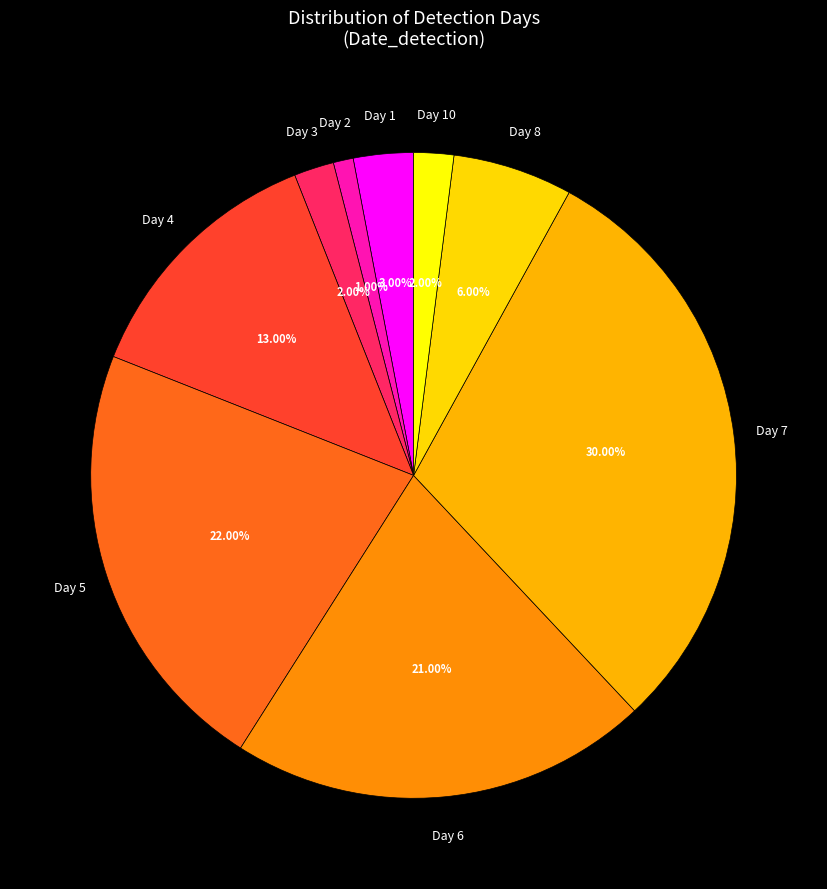

Do Day 2 and Day 6 together represent more than half of the pie?

No